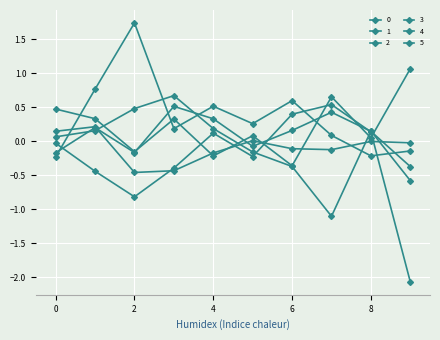

Reading right to left, transcribe all the data shown in this chart.

0: 9=-0.6	8=0.2	7=-1.1	6=-0.4	5=-0.2	4=0.2	3=0.7	2=0.5	1=0.2	0=0.1
1: 9=-2.1	8=0.1	7=0.5	6=0.4	5=-0.2	4=0.1	3=-0.4	2=-0.8	1=-0.4	0=-0.0
2: 9=-0.4	8=0.1	7=0.4	6=0.2	5=-0.1	4=0.3	3=0.5	2=-0.2	1=0.2	0=-0.2
3: 9=1.1	8=0.0	7=0.7	6=-0.4	5=0.1	4=-0.2	3=0.3	2=-0.2	1=0.3	0=0.5
4: 9=-0.0	8=-0.0	7=-0.1	6=-0.1	5=0.0	4=-0.2	3=-0.4	2=-0.5	1=0.2	0=0.1
5: 9=-0.1	8=-0.2	7=0.1	6=0.6	5=0.3	4=0.5	3=0.2	2=1.7	1=0.8	0=-0.2